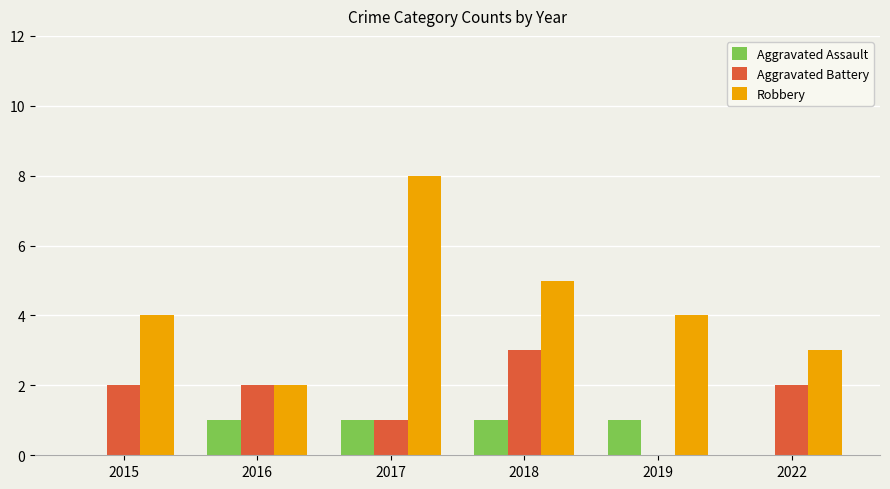

Is the value of Aggravated Battery at 2018 greater than the value of Aggravated Assault at 2022?

Yes